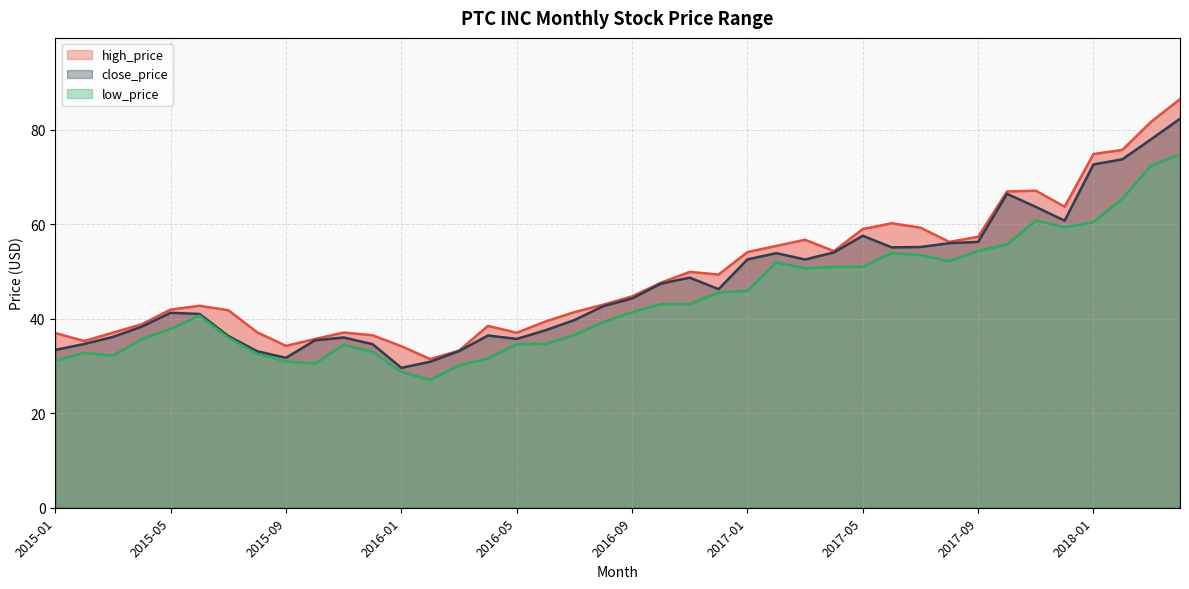

Reading left to right, list all the values displayed in this chart.

close_price: 33.4	34.7	36.2	38.3	41.3	41.0	36.4	33.1	31.7	35.4	36.0	34.6	29.6	30.9	33.2	36.5	35.7	37.6	39.7	42.7	44.3	47.4	48.7	46.3	52.6	53.9	52.5	54.0	57.6	55.1	55.2	56.0	56.3	66.5	63.7	60.8	72.7	73.8	78.0	82.3
high_price: 37.0	35.3	37.1	38.9	42.0	42.8	41.8	37.1	34.3	35.7	37.1	36.5	34.2	31.5	33.3	38.5	37.0	39.4	41.4	43.0	44.8	47.6	49.9	49.4	54.1	55.4	56.7	54.3	59.0	60.2	59.3	56.3	57.4	67.0	67.1	63.7	74.9	75.8	81.7	86.5
low_price: 31.1	32.8	32.2	35.7	37.8	40.7	36.0	32.6	31.0	30.5	34.5	33.0	28.8	27.1	30.1	31.6	34.6	34.7	36.6	39.3	41.4	43.1	43.1	45.6	45.9	52.0	50.7	51.0	51.0	53.9	53.5	52.2	54.4	55.7	60.8	59.4	60.5	65.5	72.5	74.8